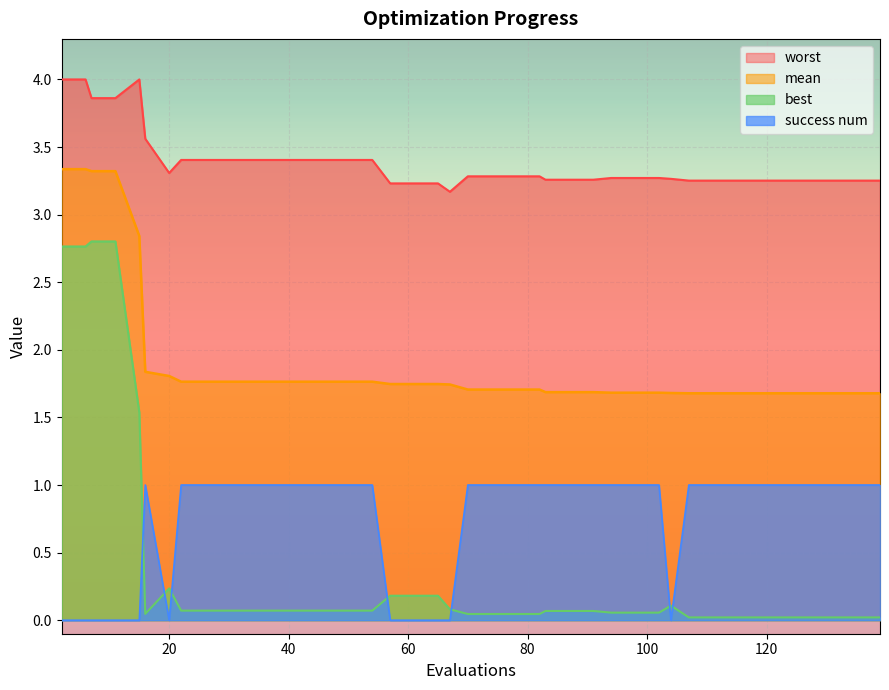

Rank the categories by mean value from lowest to highest.

107, 111, 115, 119, 123, 127, 131, 135, 139, 104, 94, 98, 102, 83, 87, 91, 70, 74, 78, 82, 67, 57, 61, 65, 22, 26, 30, 34, 38, 42, 46, 50, 54, 20, 16, 15, 7, 11, 2, 6